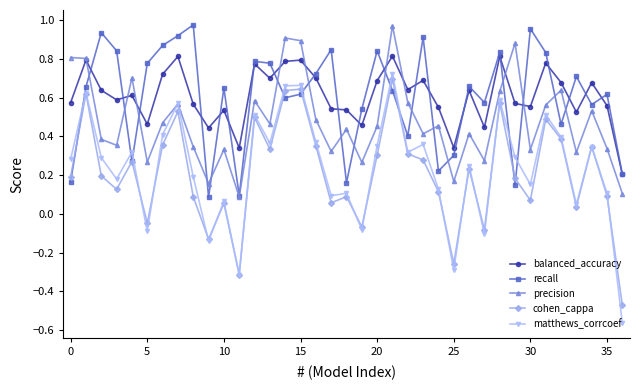

Which series has the widest spread of values?

matthews_corrcoef